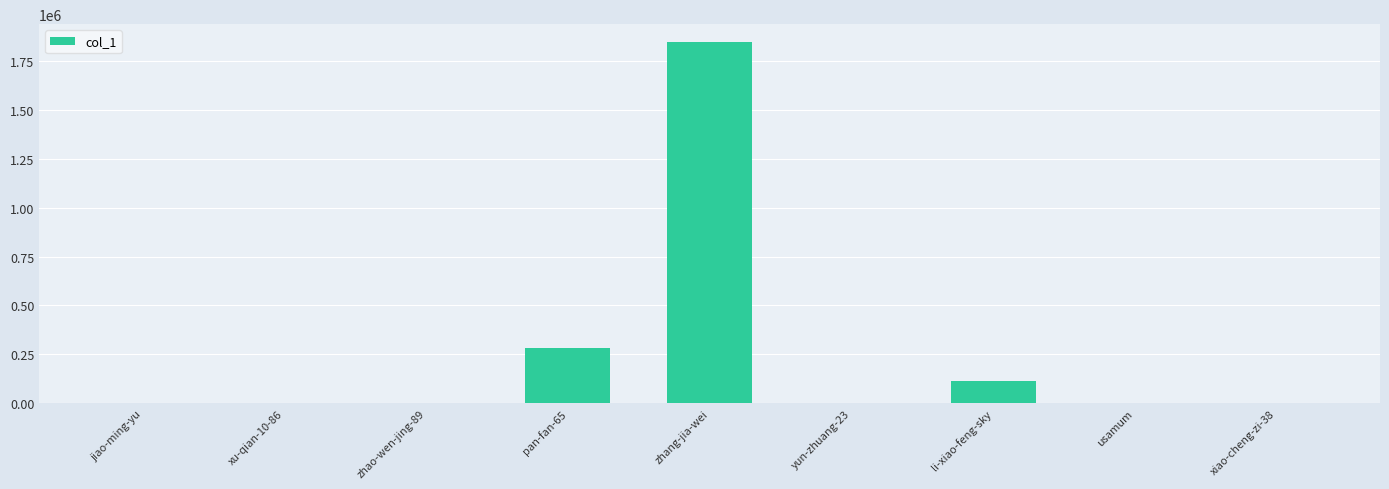

Is it true that the value at usamum is 1502?

True